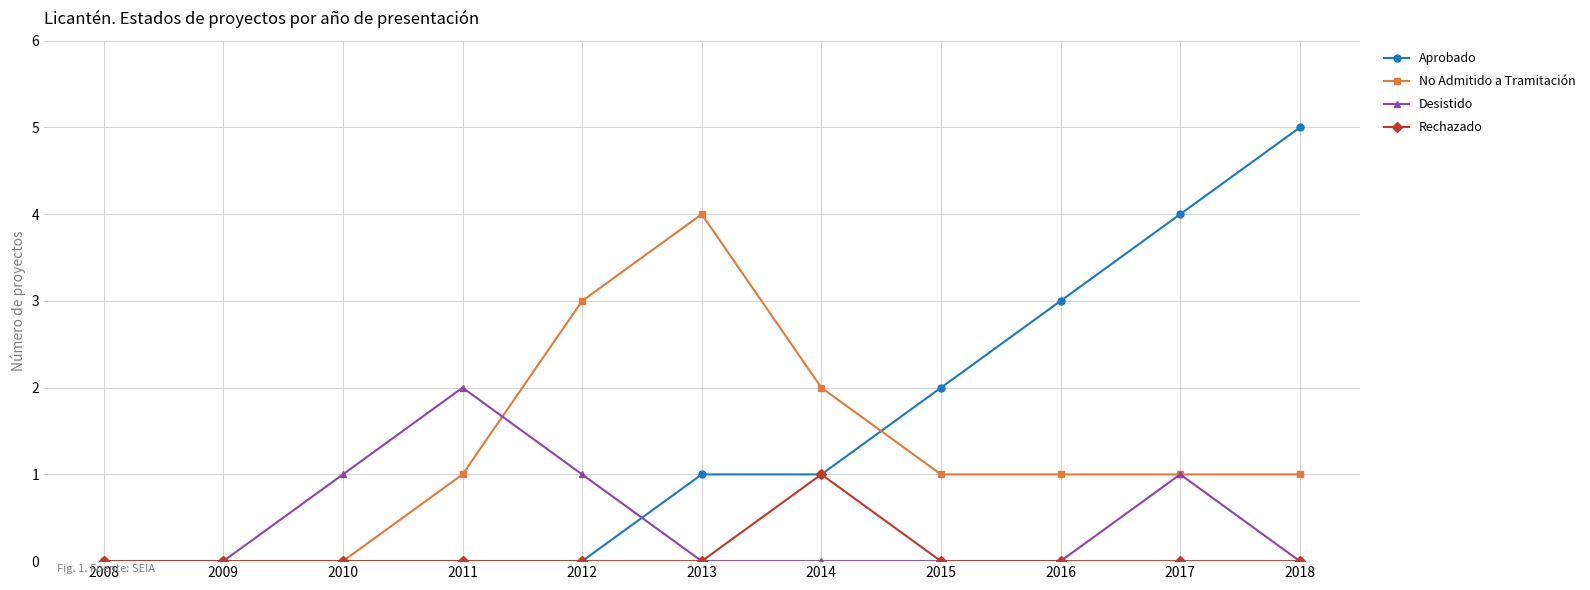

Which series has the widest spread of values?

Aprobado